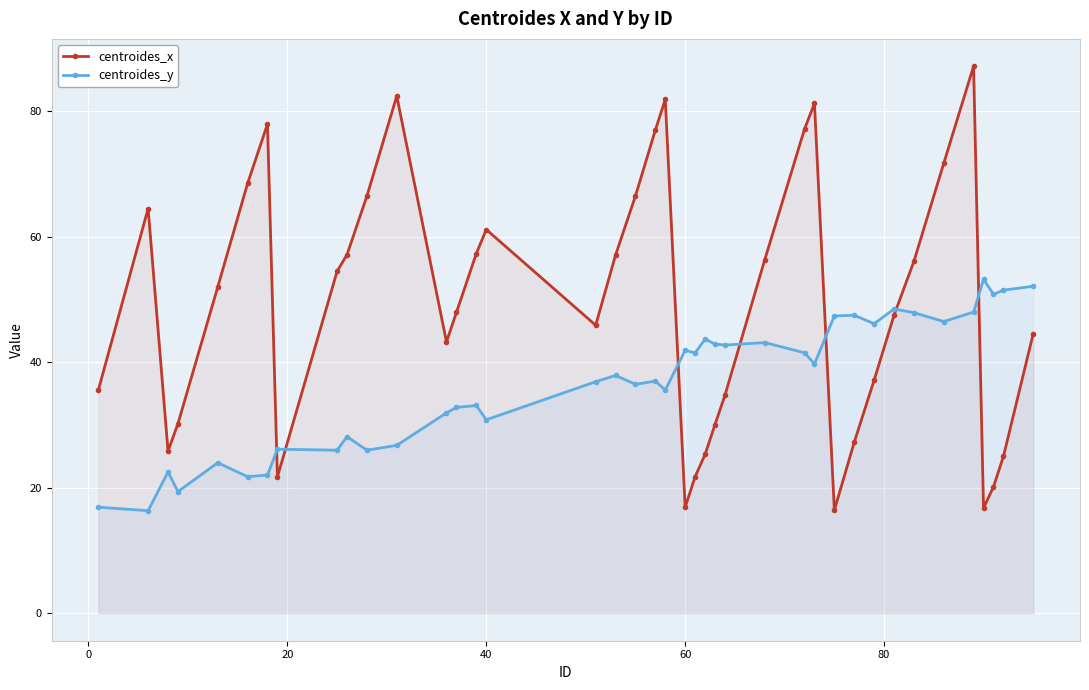

True or false: centroides_y and centroides_x cross at least once.

True